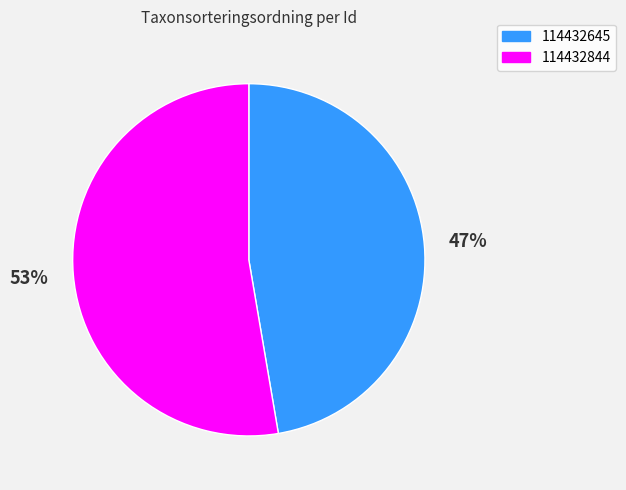

How many slices are in this pie chart?

2